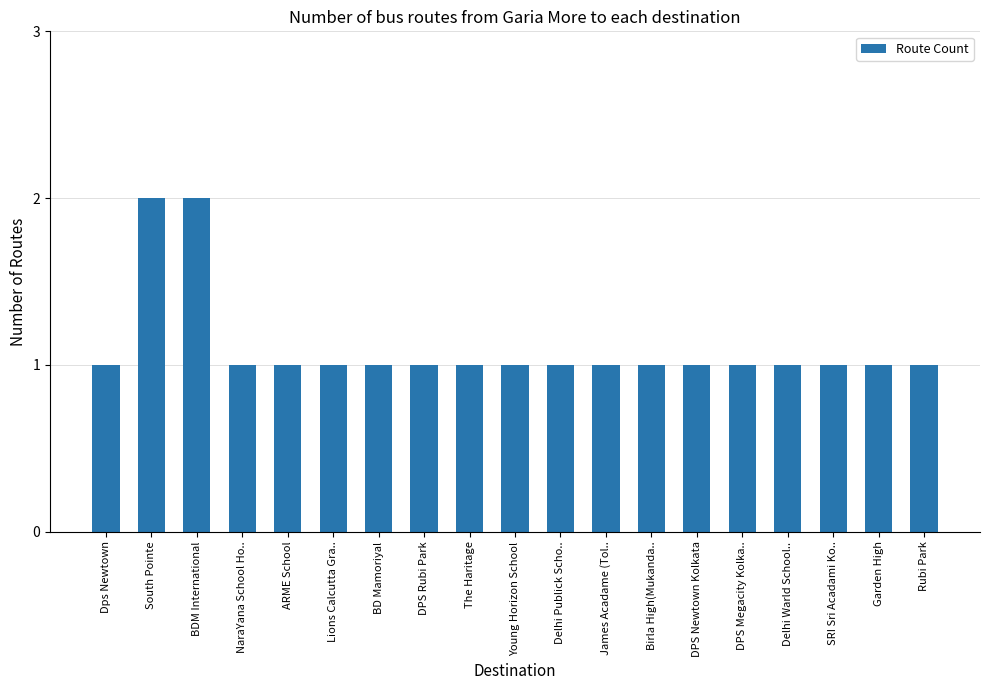

Are the bars horizontal?

No